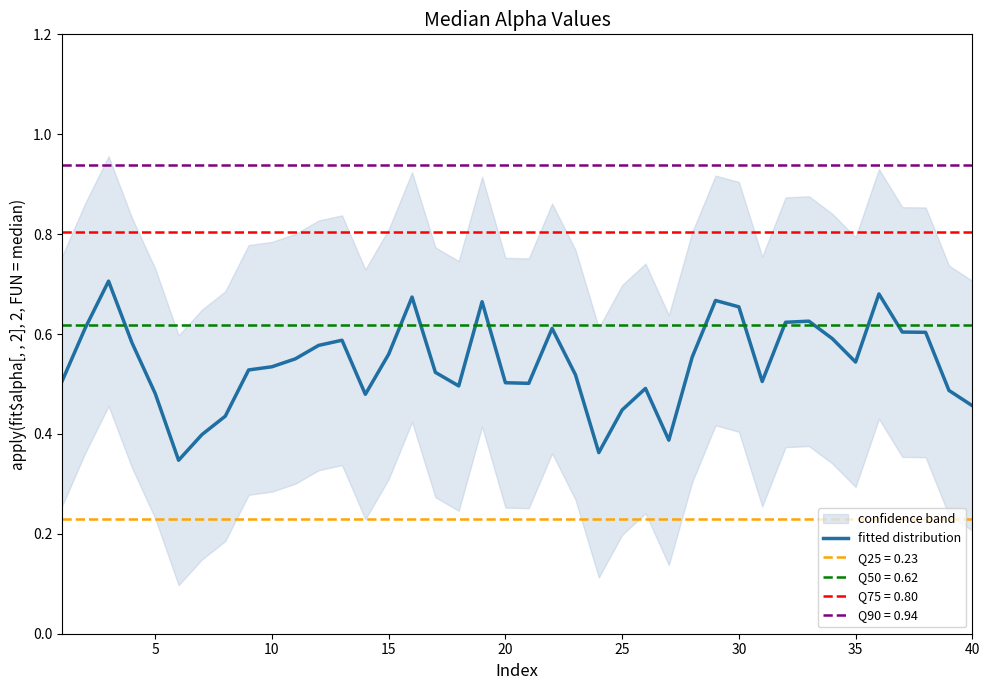

Does the chart have visible grid lines?

No